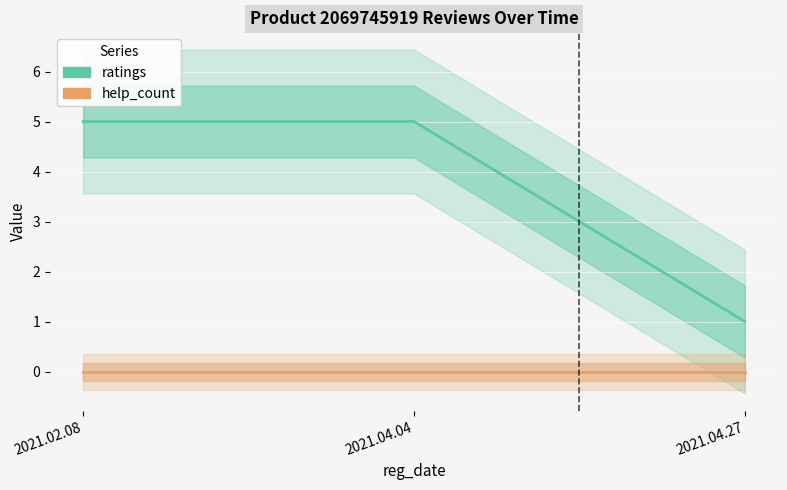

How many lines are shown in the chart?

2